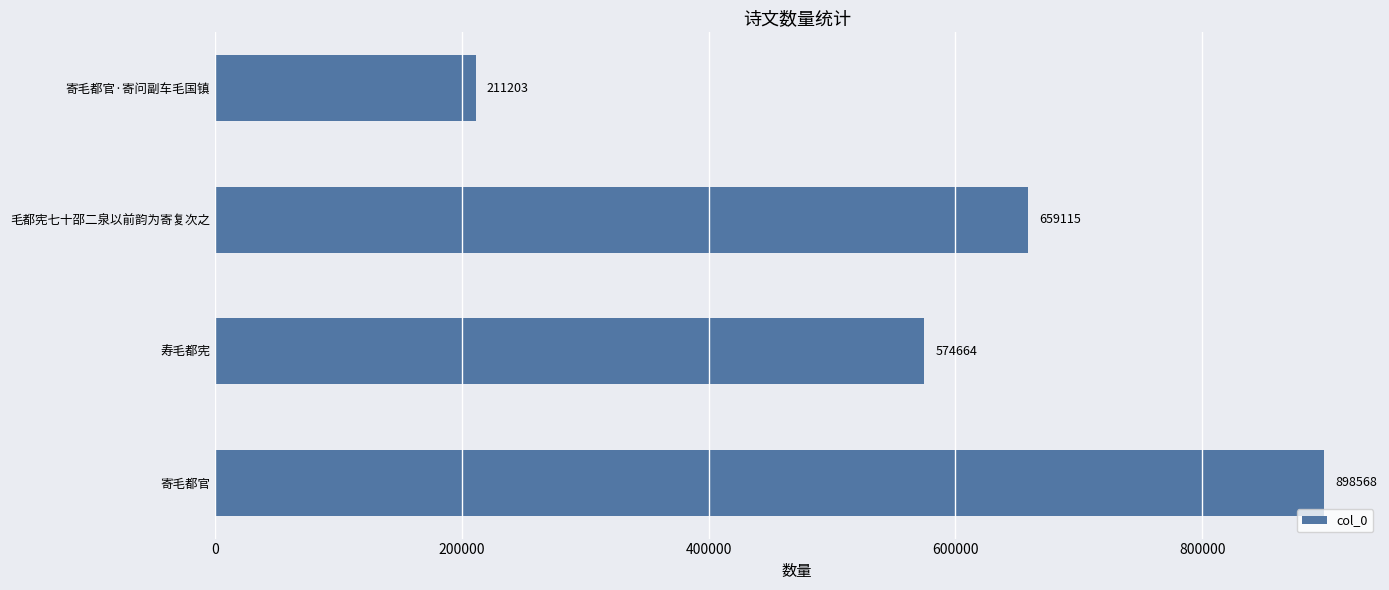

What is the average value?

585888